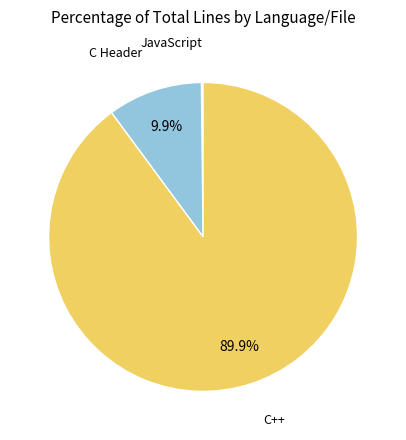

Is there a majority slice in this chart?

Yes